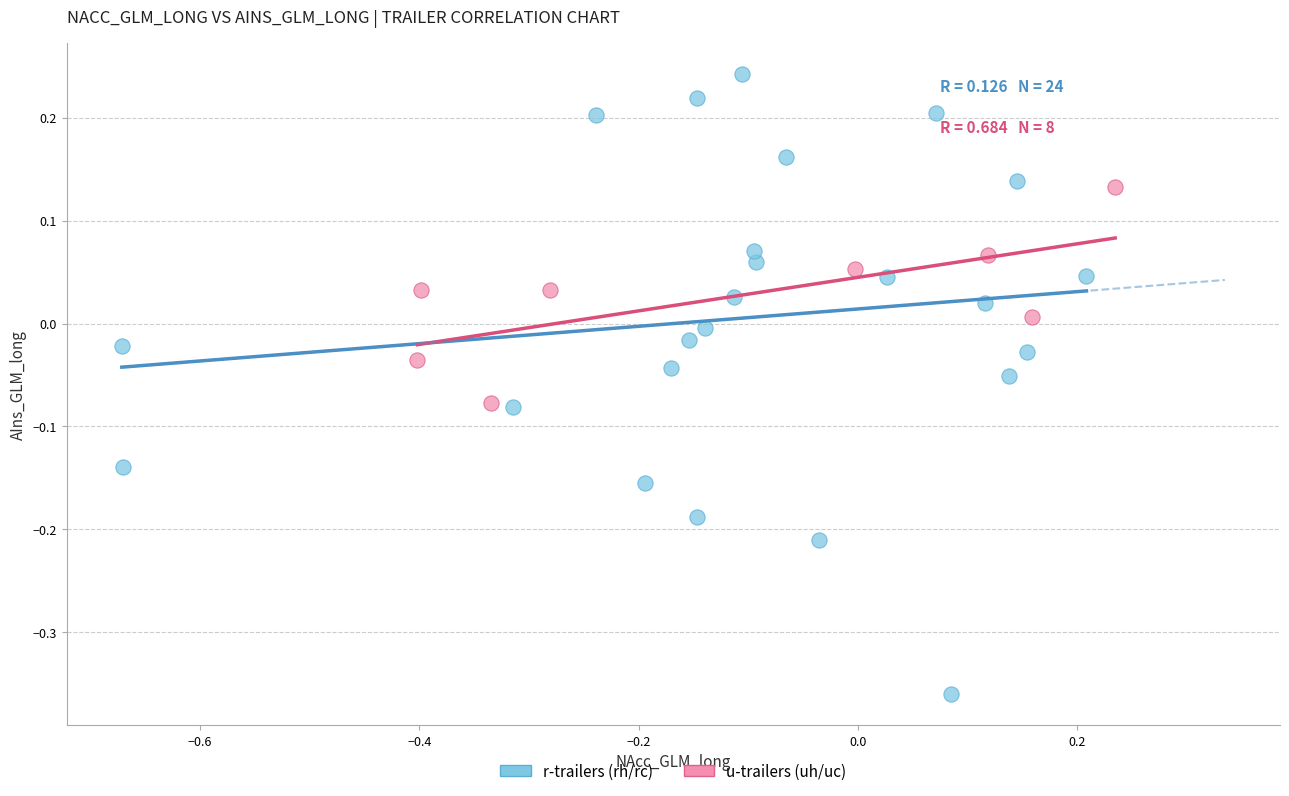

Which series has the largest Y range (max minus min)?

r-trailers (rh/rc)